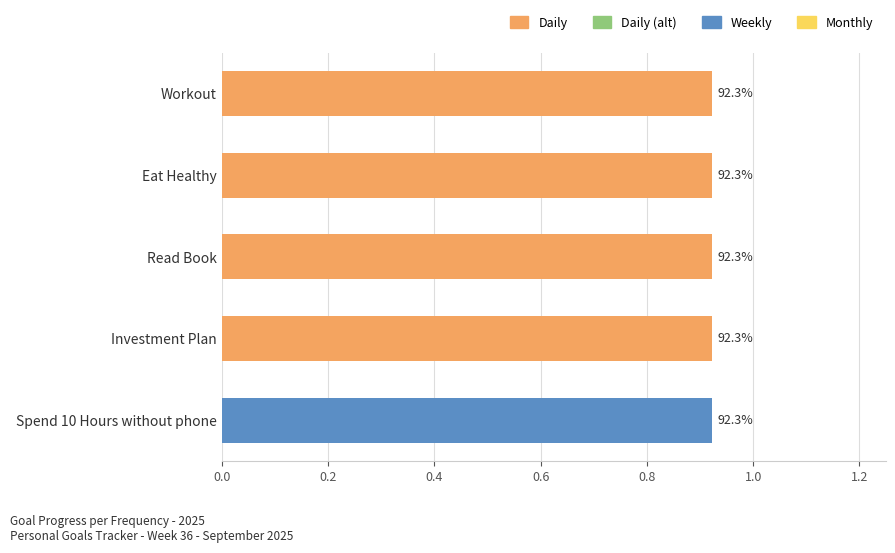

Reading left to right, transcribe all the data shown in this chart.

Progress: Workout=0.9	Eat Healthy=0.9	Read Book=0.9	Investment Plan=0.9	Spend 10 Hours without phone=0.9
Week: Workout=36.0	Eat Healthy=36.0	Read Book=36.0	Investment Plan=36.0	Spend 10 Hours without phone=36.0